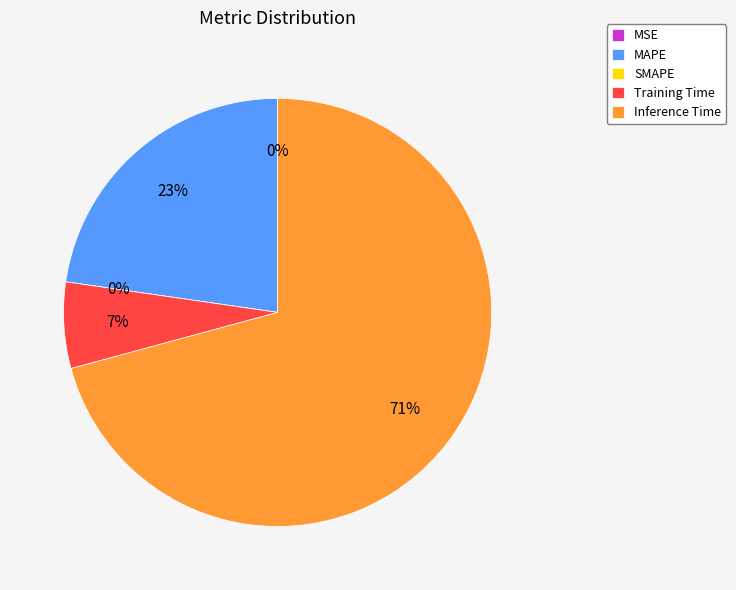

Which slice is the largest?

Inference Time